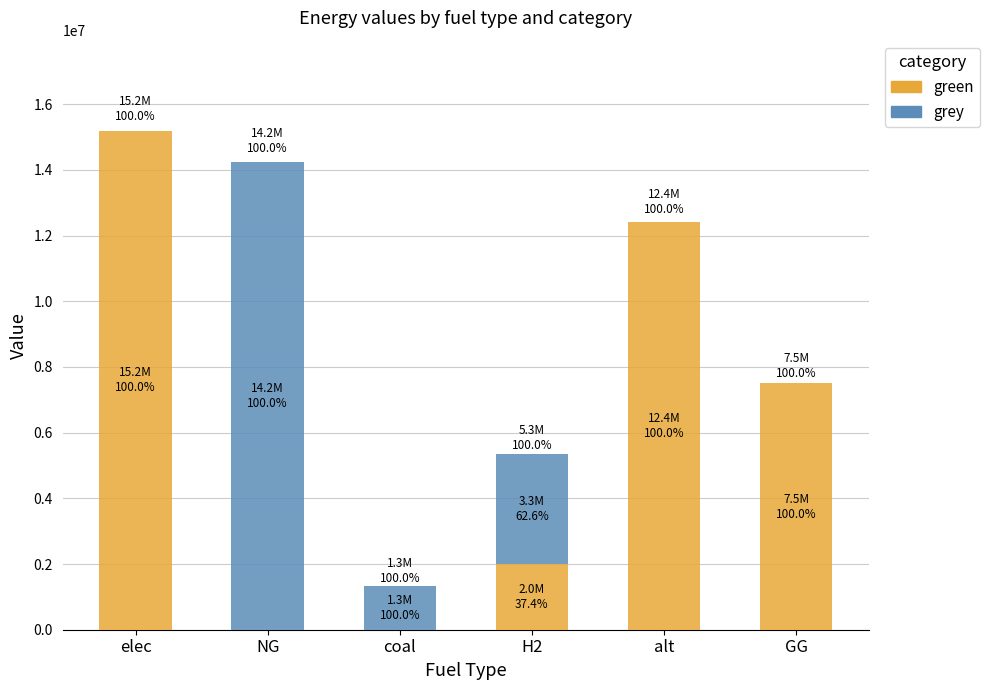

What is the highest value of the green series?

15198972.9